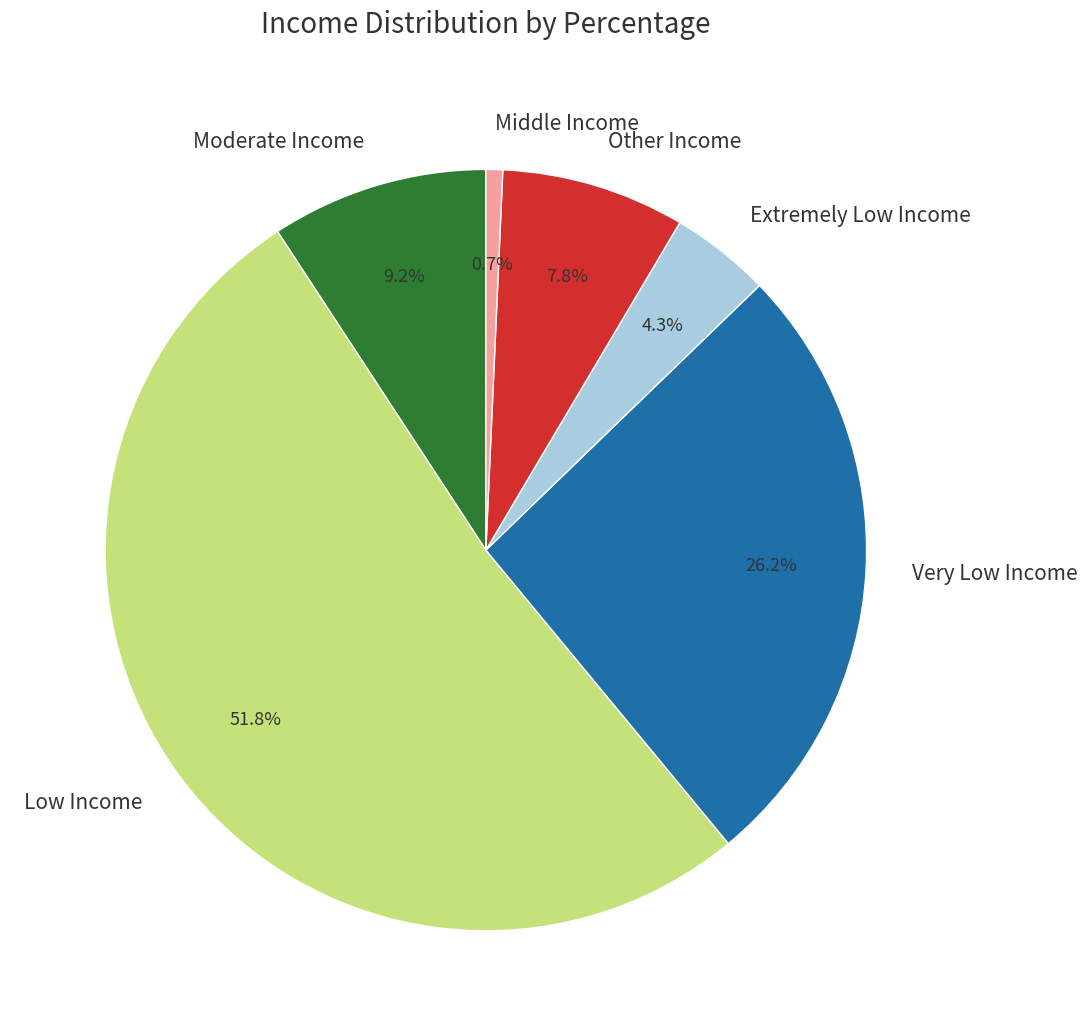

What is the largest slice in the pie chart?

Low Income